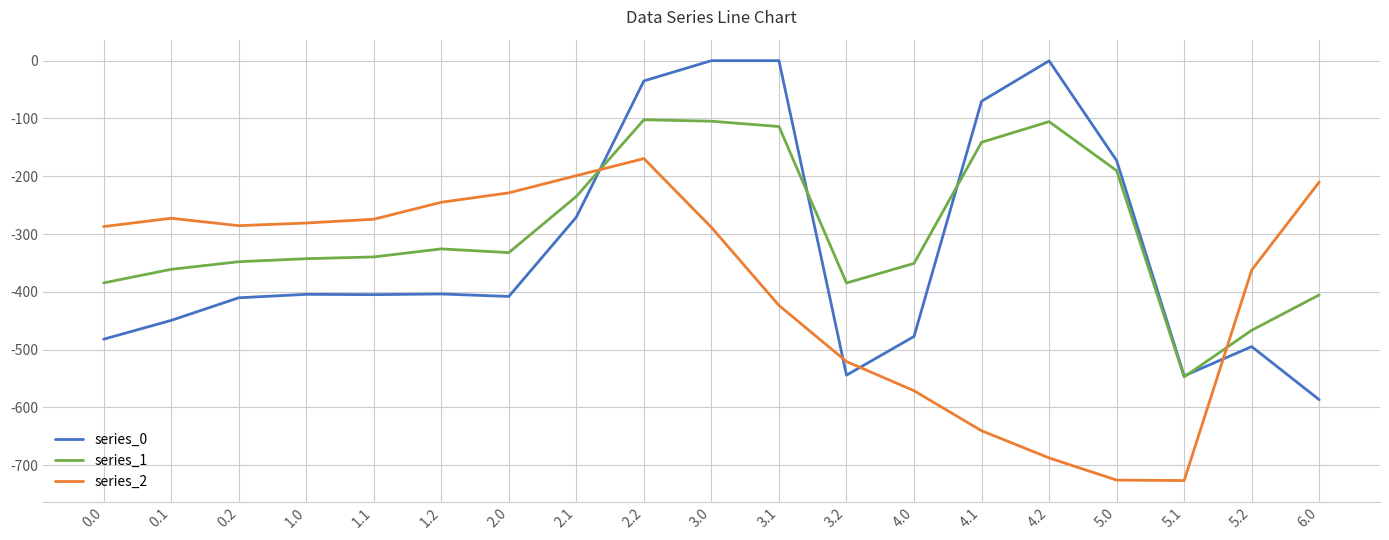

Rank the series by their average value, from highest to lowest.

series_1, series_0, series_2